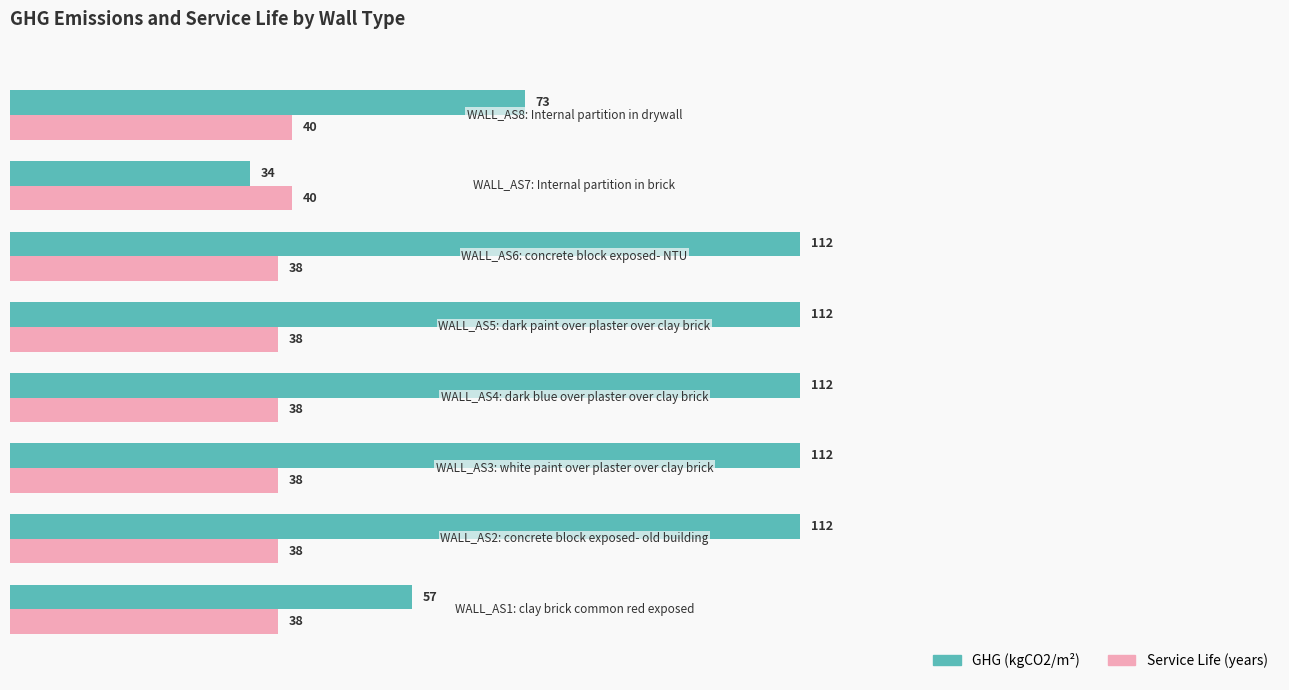

What is the sum of all Service Life (years) values?

308